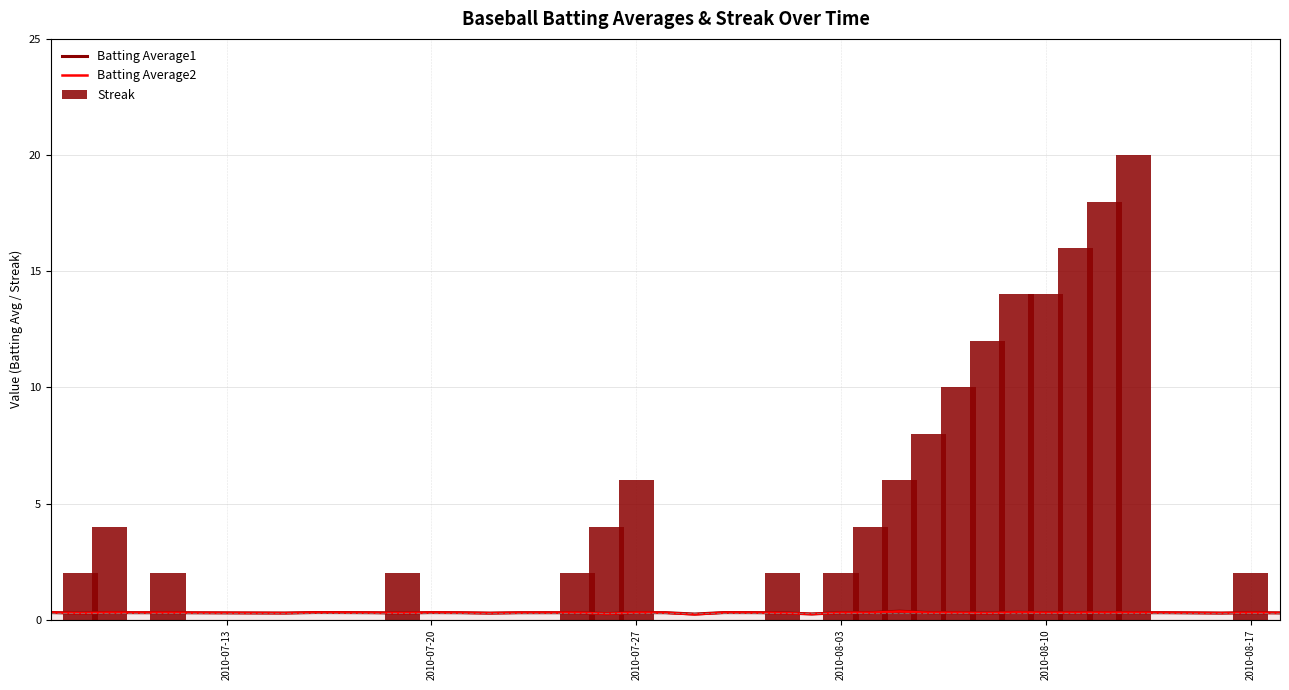

Count the number of data series in this chart.

3